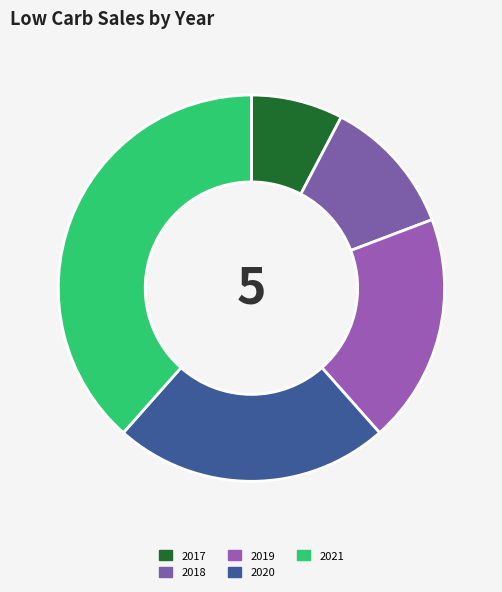

To the nearest percent, what is the difference between the largest and smallest slice percentages?

31%